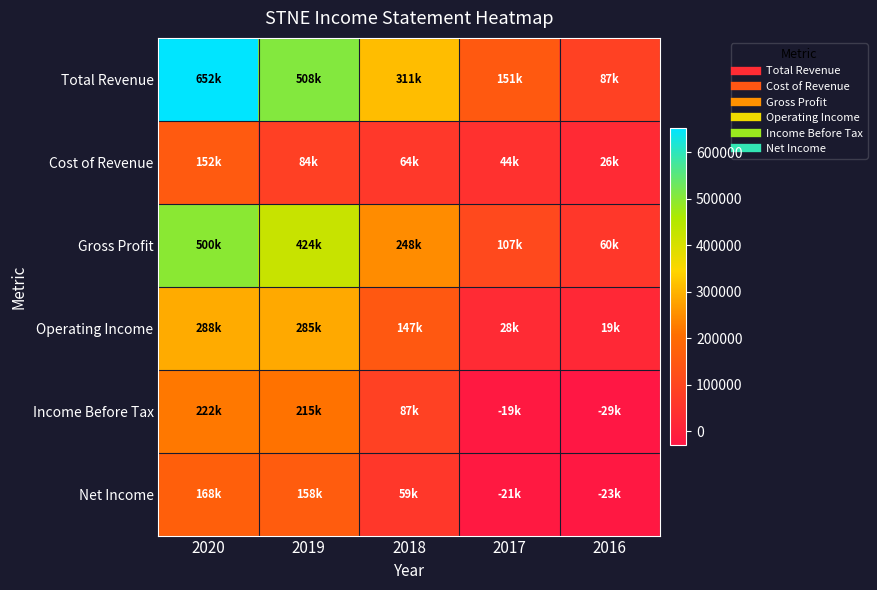

At how many categories does at least one series exceed 457528?

2